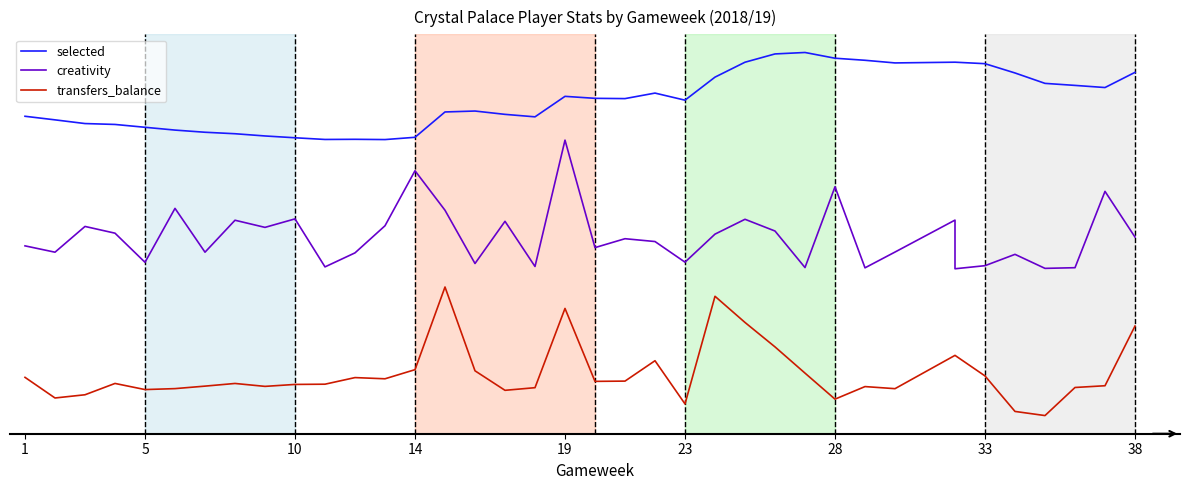

What is the difference between the highest and lowest values at 23?

1.3